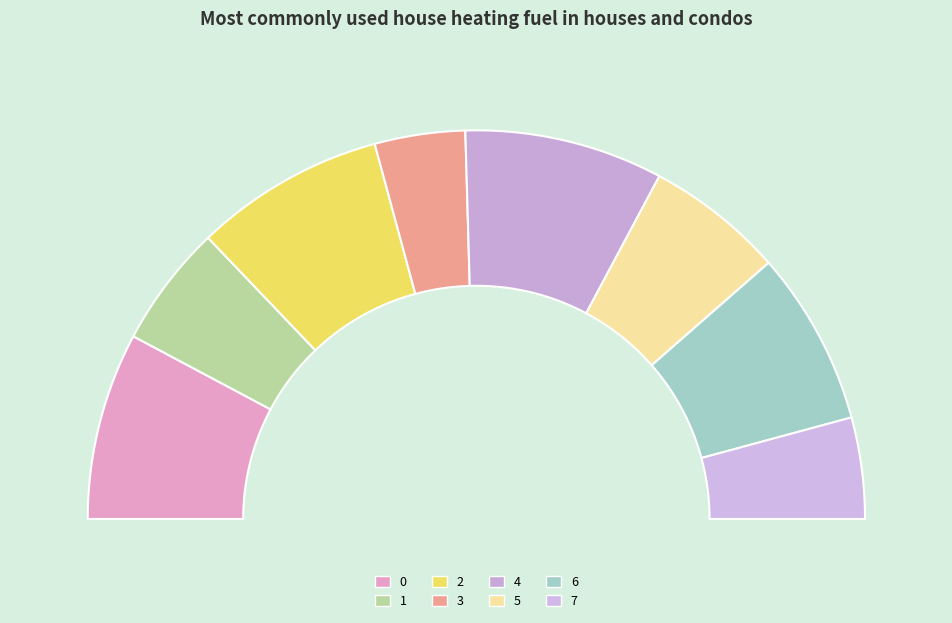

Between 6 and 5, which is larger?

6